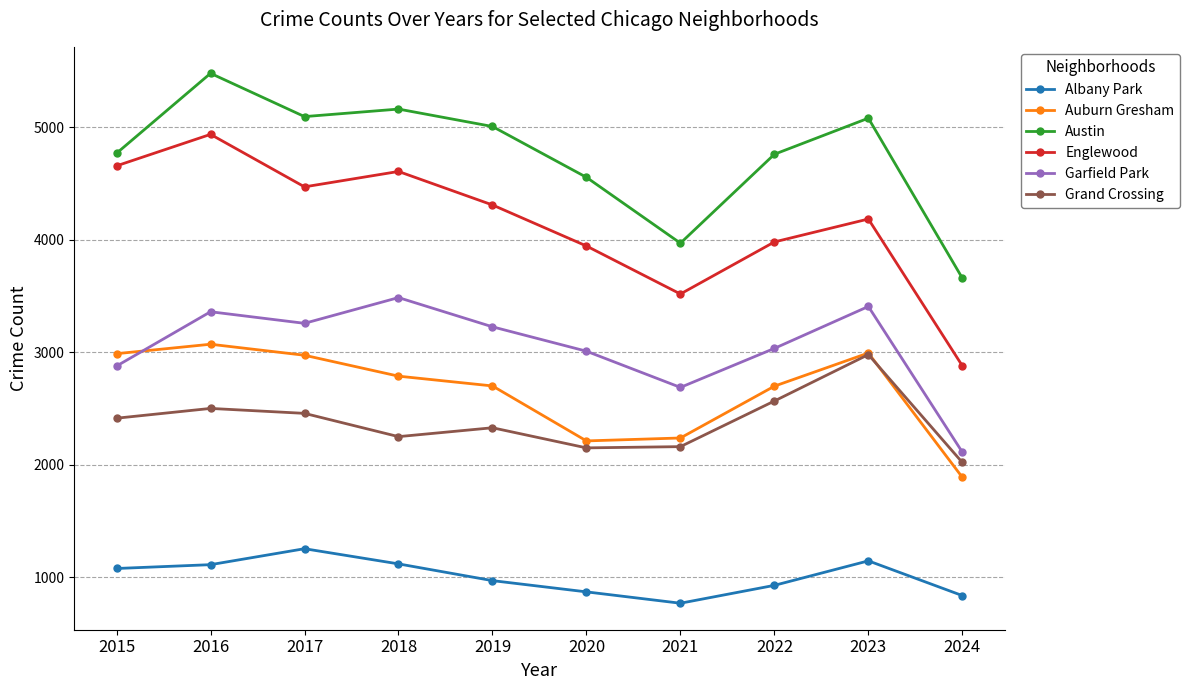

What is the minimum value for Auburn Gresham?

1887